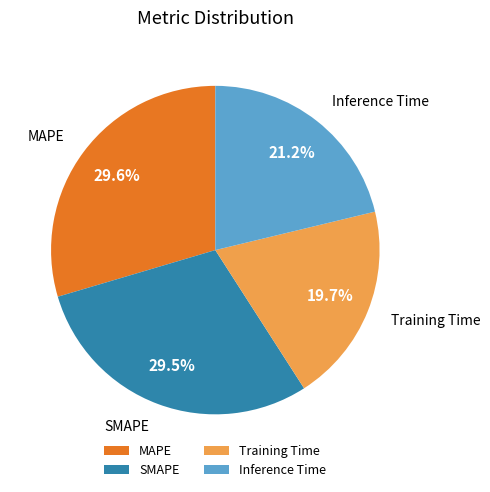

To the nearest percent, what percentage of the pie is SMAPE?

30%